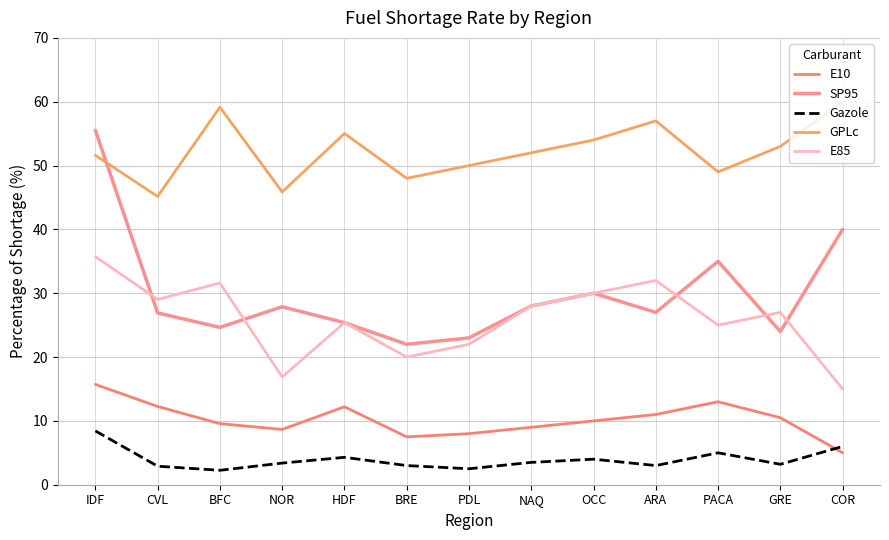

Rank the series at ARA from lowest to highest value.

Gazole, E10, SP95, E85, GPLc